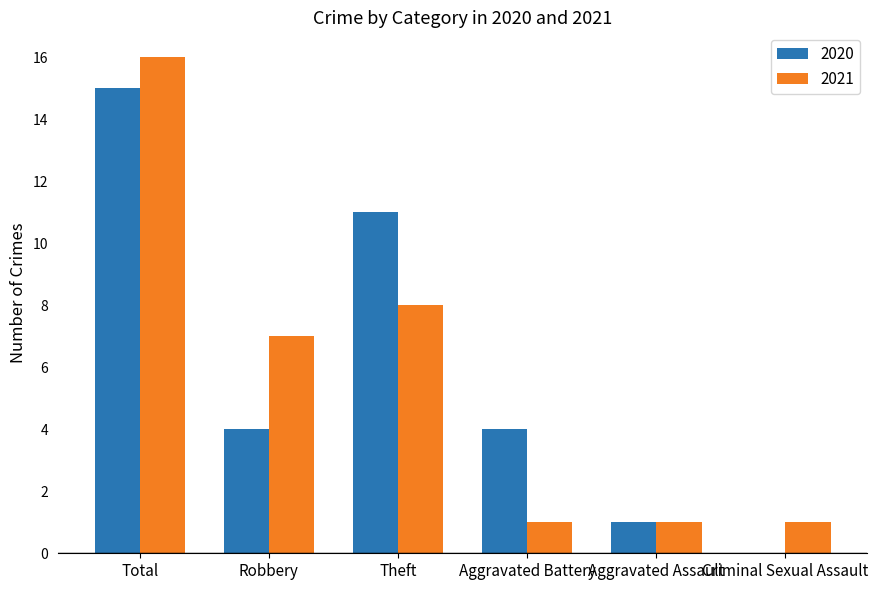

Which series changed the most between Aggravated Battery and Aggravated Assault?

2020